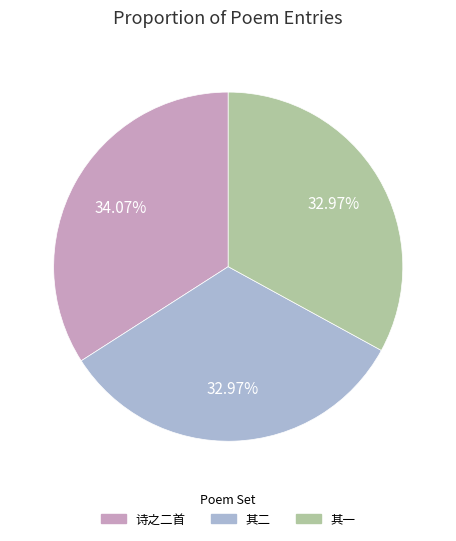

Which slice is the largest?

诗之二首